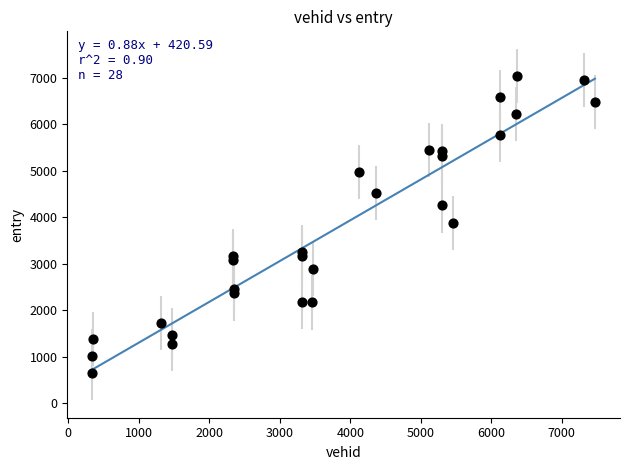

What is the range of Y values (max minus min)?

6390.0